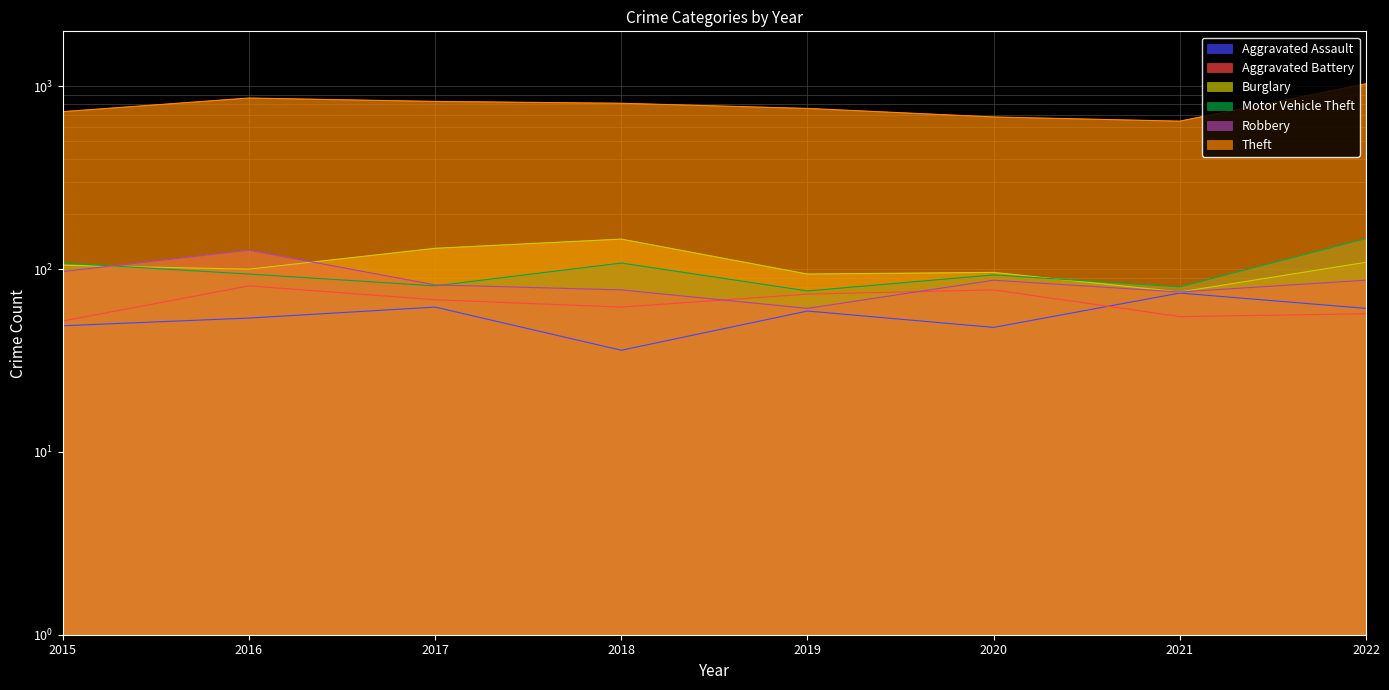

What are all the series names shown in the legend?

Aggravated Assault, Aggravated Battery, Burglary, Motor Vehicle Theft, Robbery, Theft